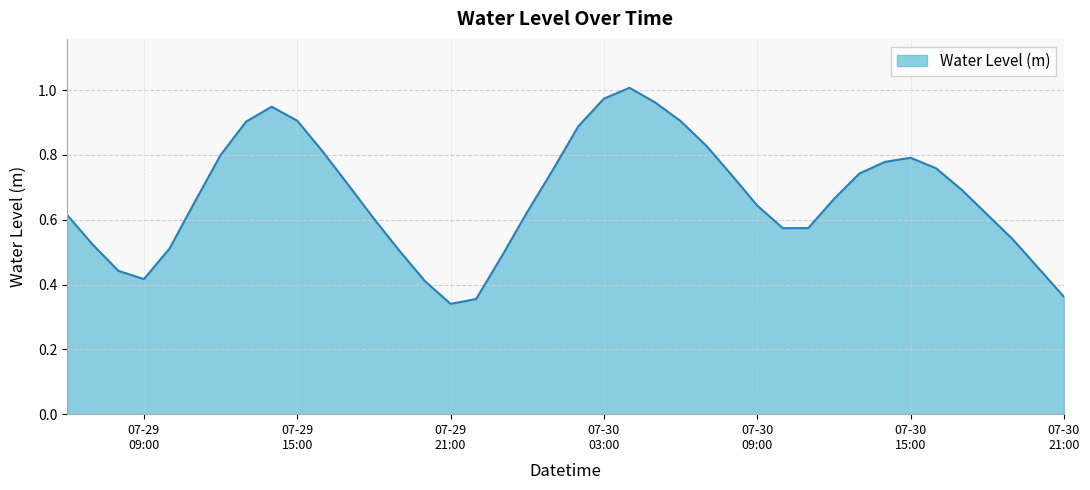

At which label is the value closest to 0?

07-29
21:00